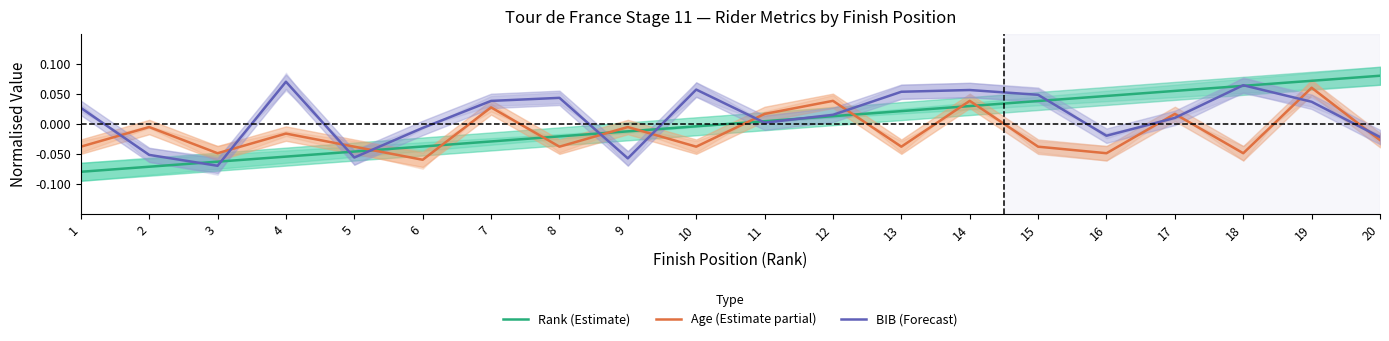

How many negative values does the Rank (Estimate) series have?

10